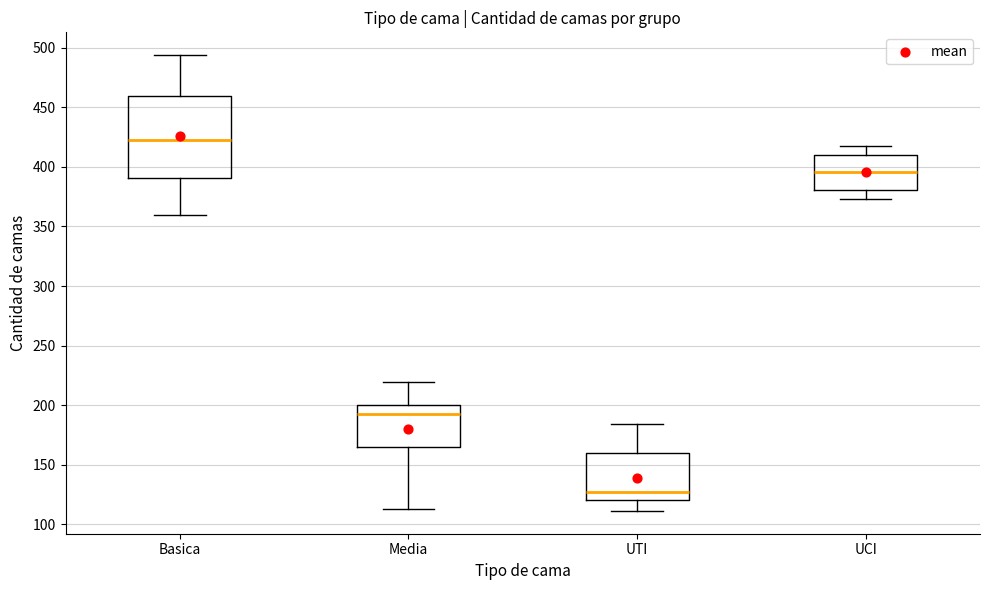

Reading left to right, read every box against the y-axis: the position of its median line, the range the box covers, and the ends of its whiskers. The values are not printed on the chart, so give them approximately, as read against the axis.

Basica: median 425, box 390 to 460, whiskers 360 to 495
Media: median 195, box 165 to 200, whiskers 115 to 220
UTI: median 125, box 120 to 160, whiskers 110 to 185
UCI: median 395, box 380 to 410, whiskers 375 to 420